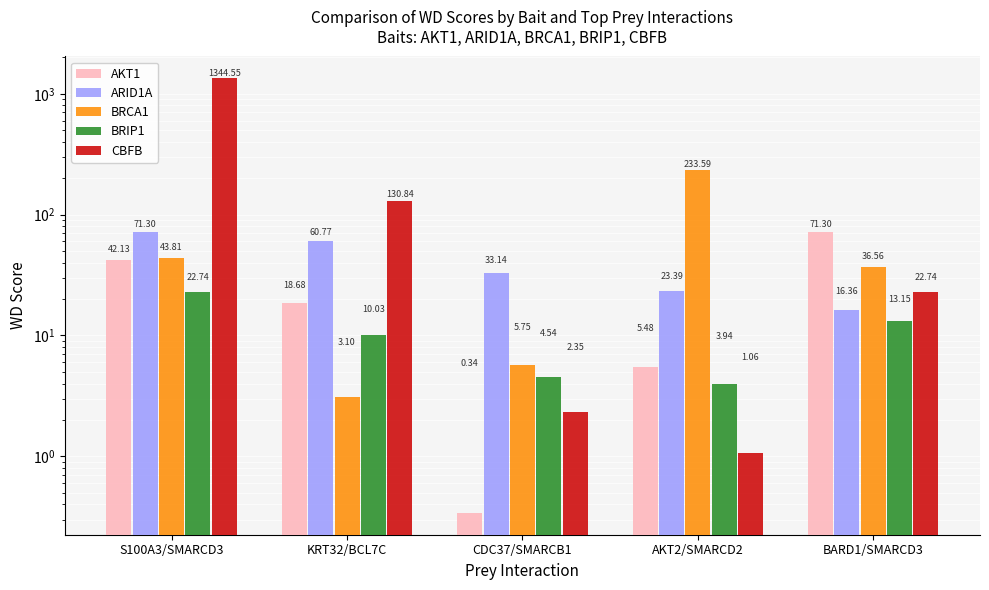

Which series changed the most between KRT32/BCL7C and BARD1/SMARCD3?

CBFB